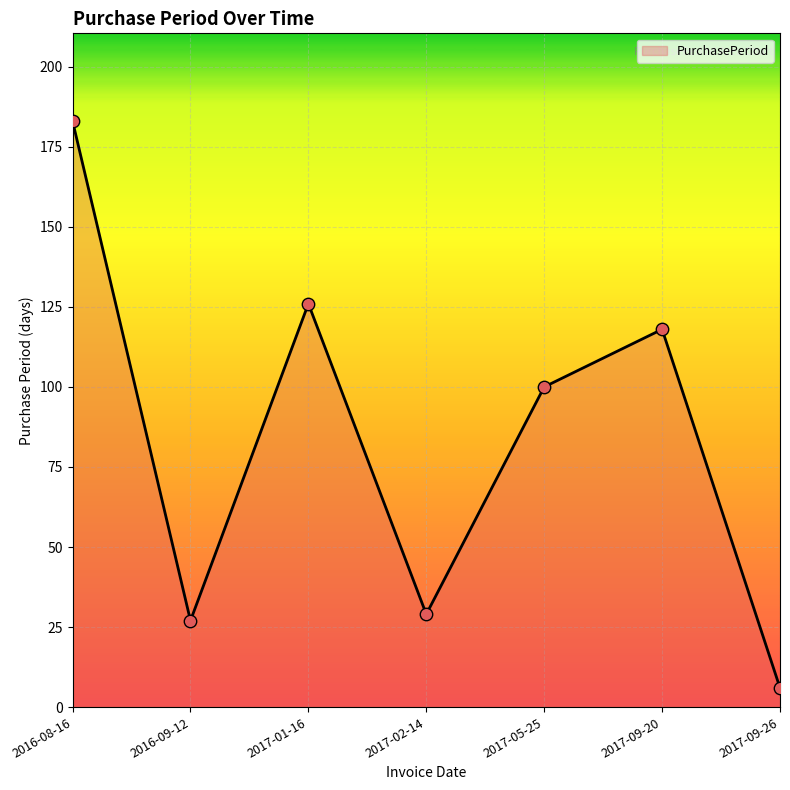

Which has a higher value, 2016-08-16 or 2017-01-16?

2016-08-16